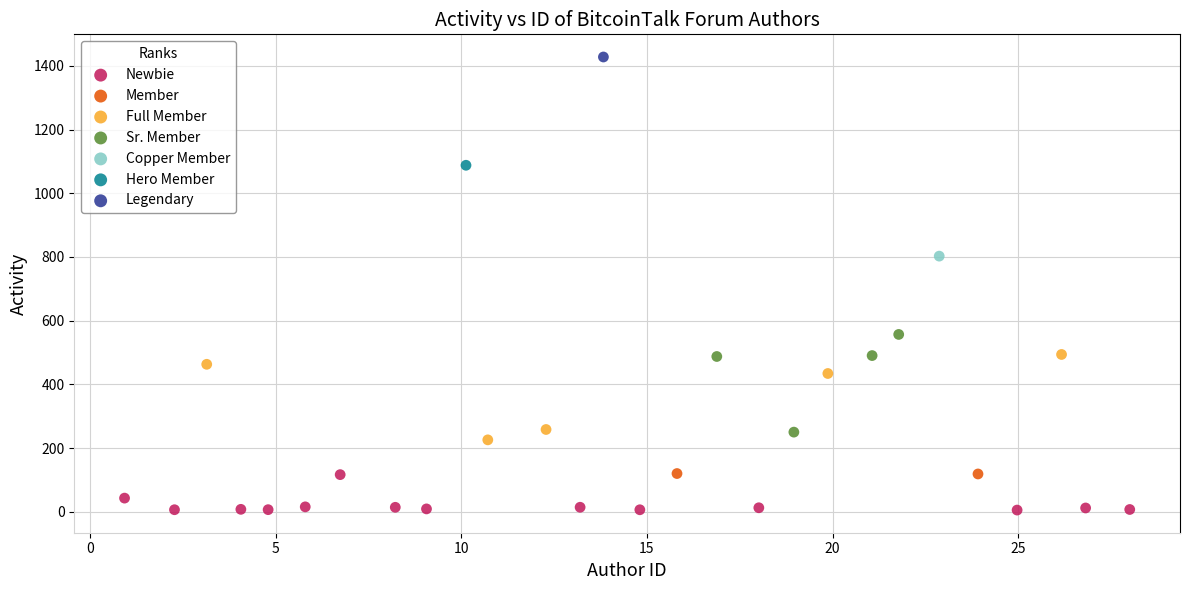

What are all the series names shown in the legend?

Newbie, Member, Full Member, Sr. Member, Copper Member, Hero Member, Legendary